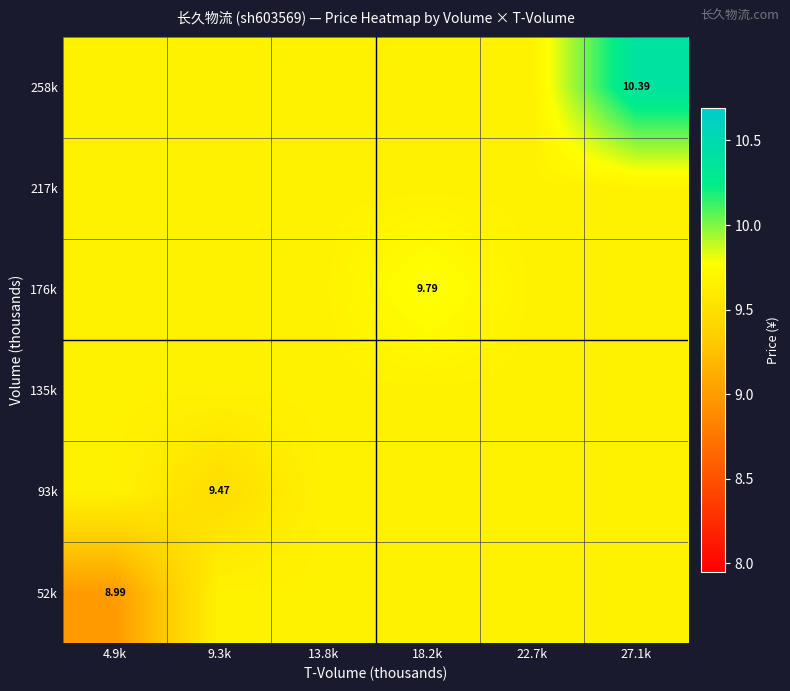

At 13.8k, list the series in order from smallest to largest.

52k, 93k, 135k, 176k, 217k, 258k